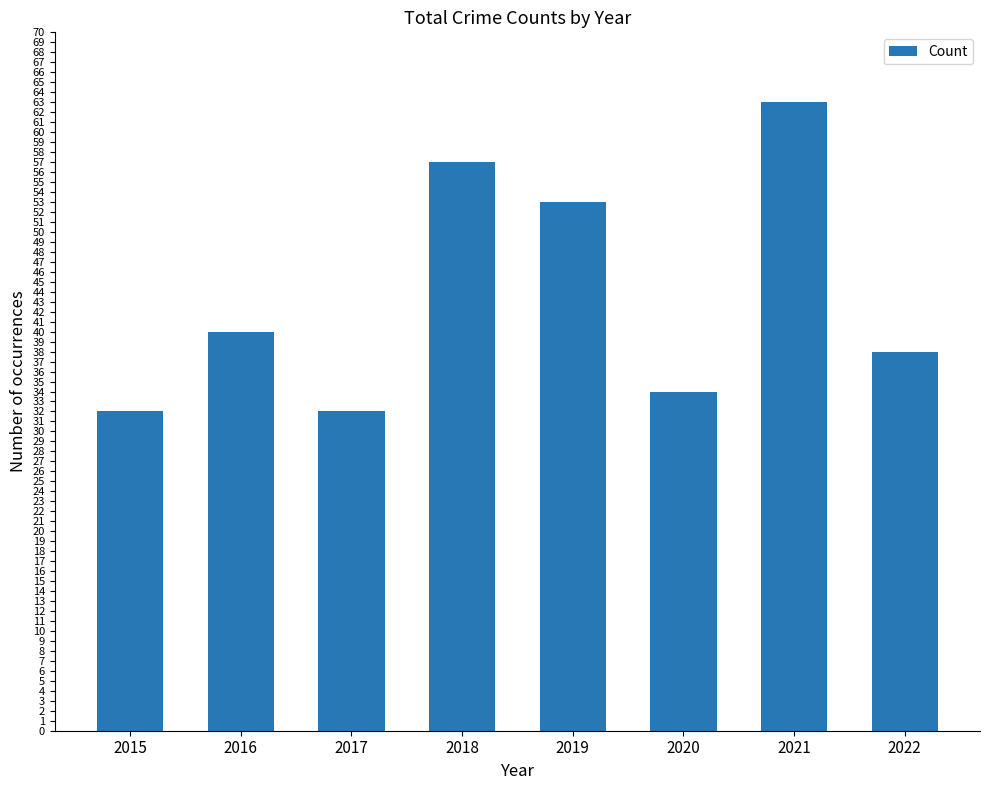

What is the value of the 1st bar from the left?

32